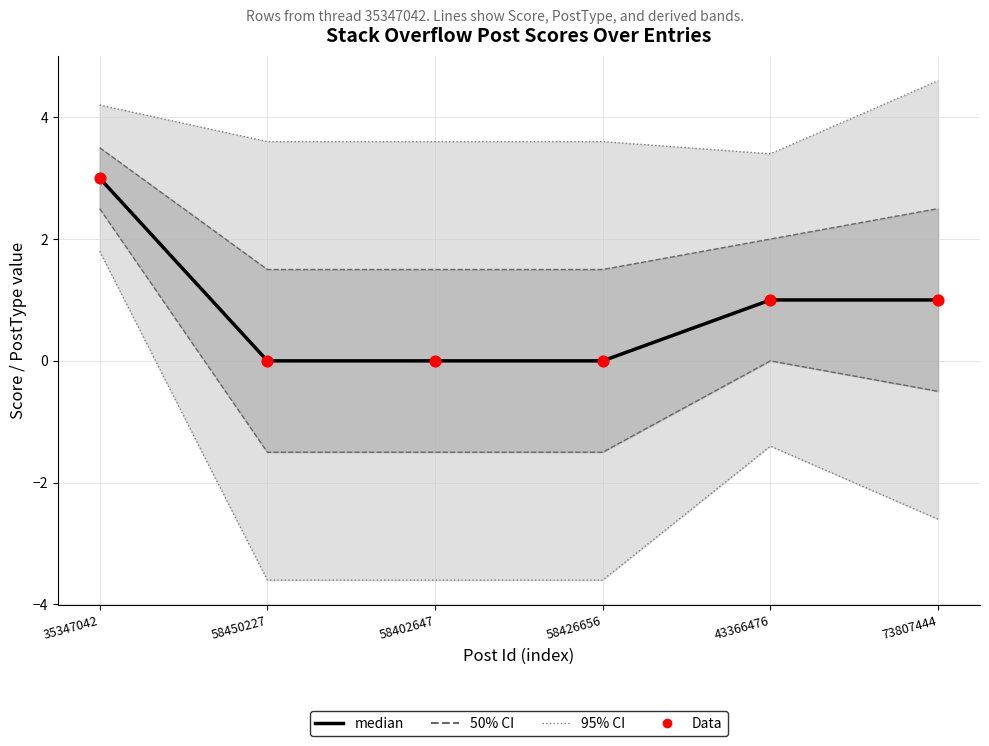

At how many categories does at least one series exceed 1?

1